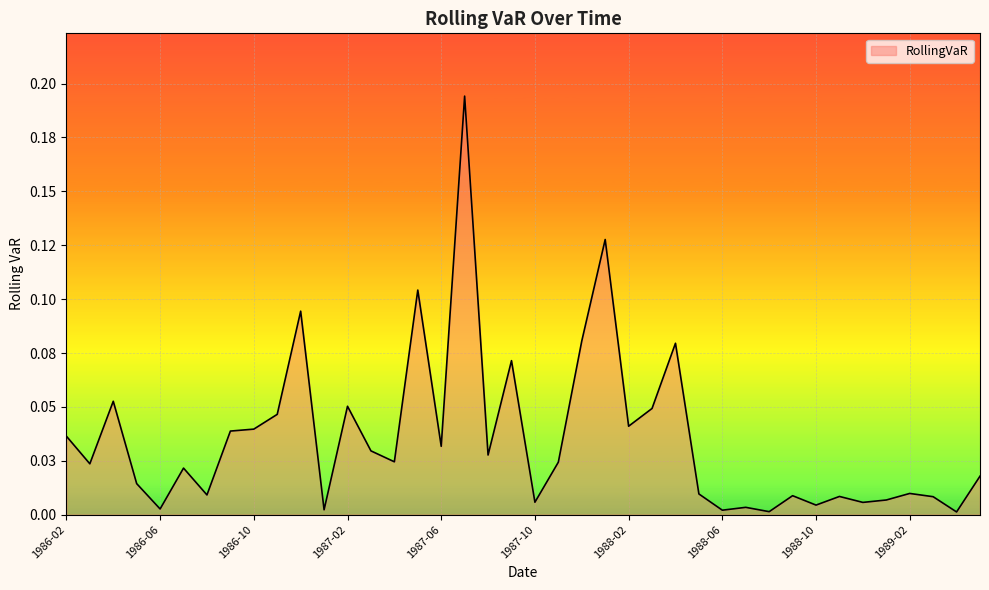

Reading left to right, transcribe all the data shown in this chart.

0.0	0.0	0.1	0.0	0.0	0.0	0.0	0.0	0.0	0.0	0.1	0.0	0.1	0.0	0.0	0.1	0.0	0.2	0.0	0.1	0.0	0.0	0.1	0.1	0.0	0.0	0.1	0.0	0.0	0.0	0.0	0.0	0.0	0.0	0.0	0.0	0.0	0.0	0.0	0.0